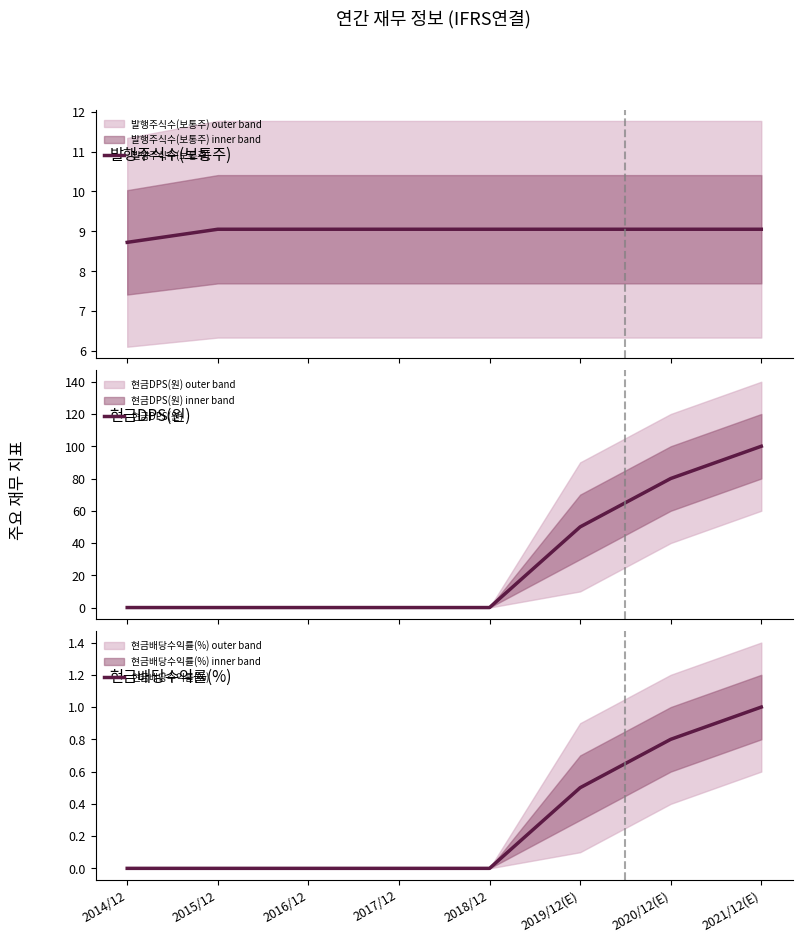

Reading left to right, list all the values displayed in this chart.

발행주식수(보통주): 8.7	9.1	9.1	9.1	9.1	9.1	9.1	9.1
현금DPS(원): 0.0	0.0	0.0	0.0	0.0	50.0	80.0	100.0
현금배당수익률(%): 0.0	0.0	0.0	0.0	0.0	0.5	0.8	1.0